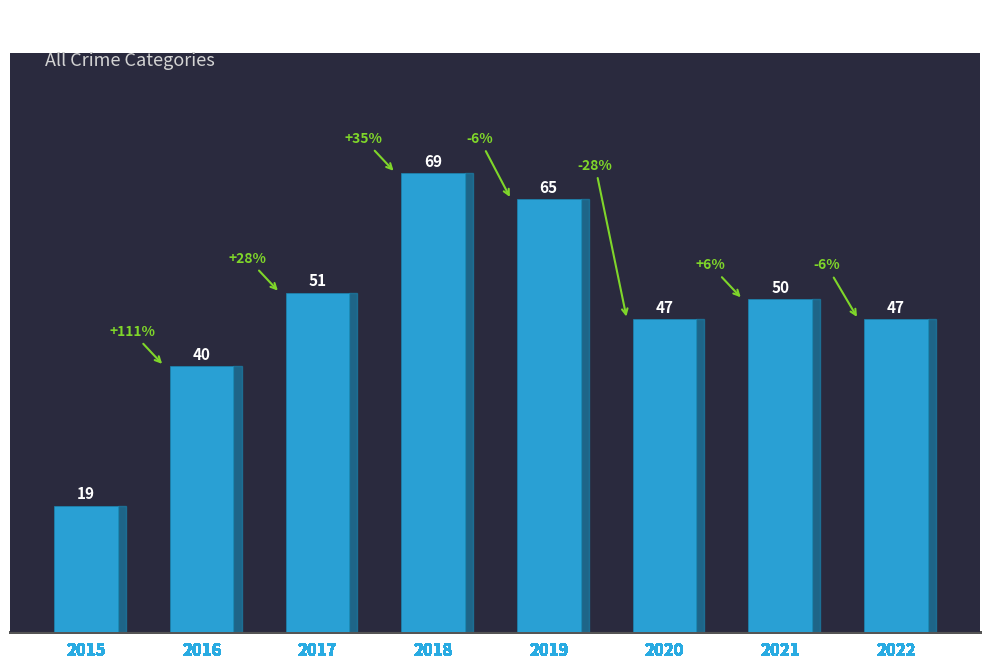

What is the sum of all values?

388